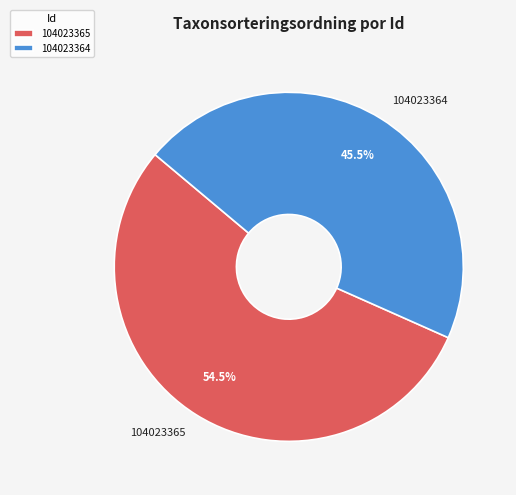

Rank the categories by value from highest to lowest.

104023365, 104023364